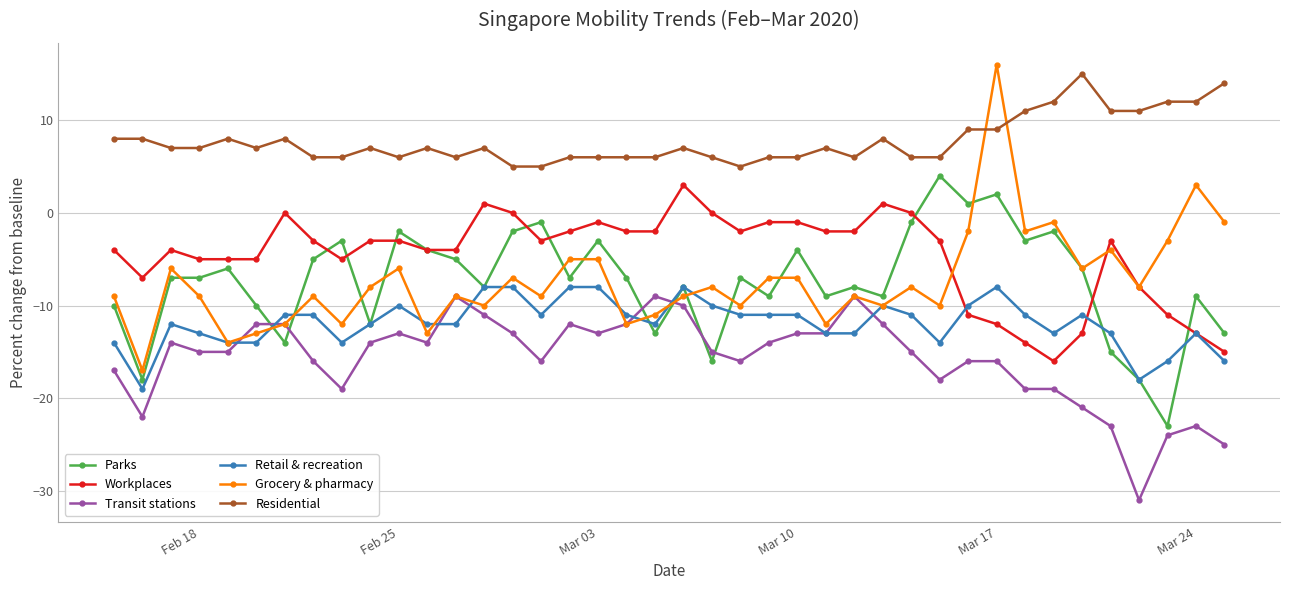

Which series has the widest spread of values?

Grocery & pharmacy